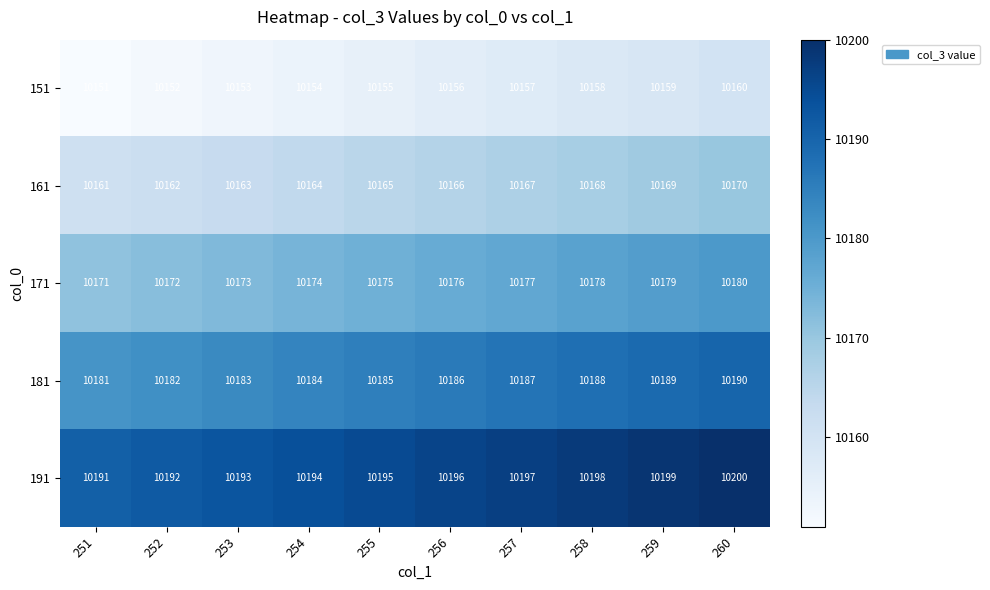

True or false: 191 has a value of 15135 at 258.

False